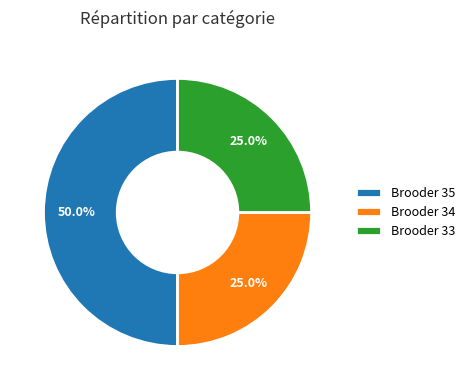

Does Brooder 34 account for over 50% of the chart?

No